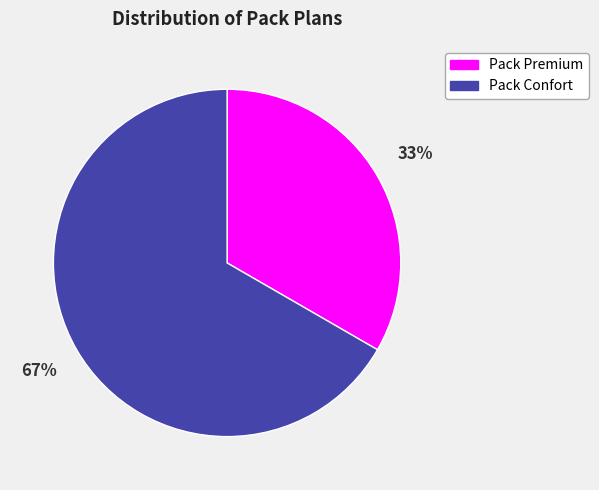

Do Pack Premium and Pack Confort together represent more than half of the pie?

Yes